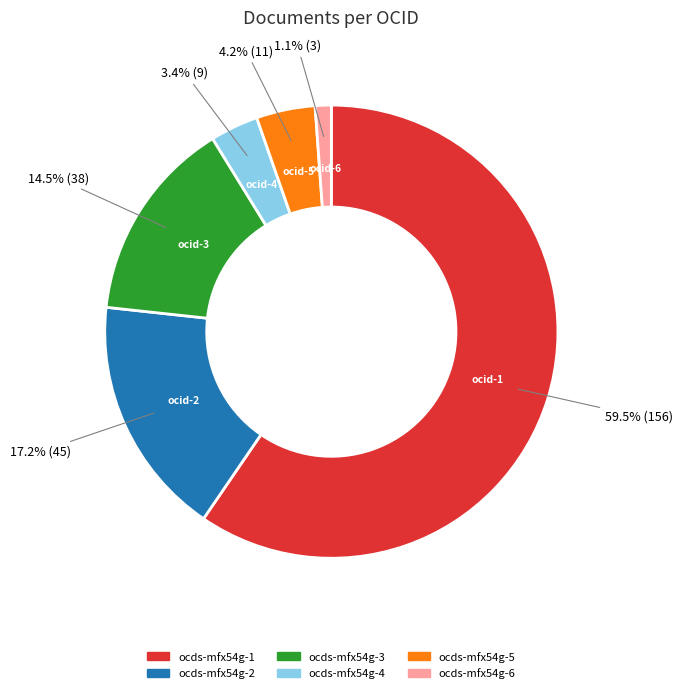

Is it true that ocds-mfx54g-6 is 11% of the pie?

False